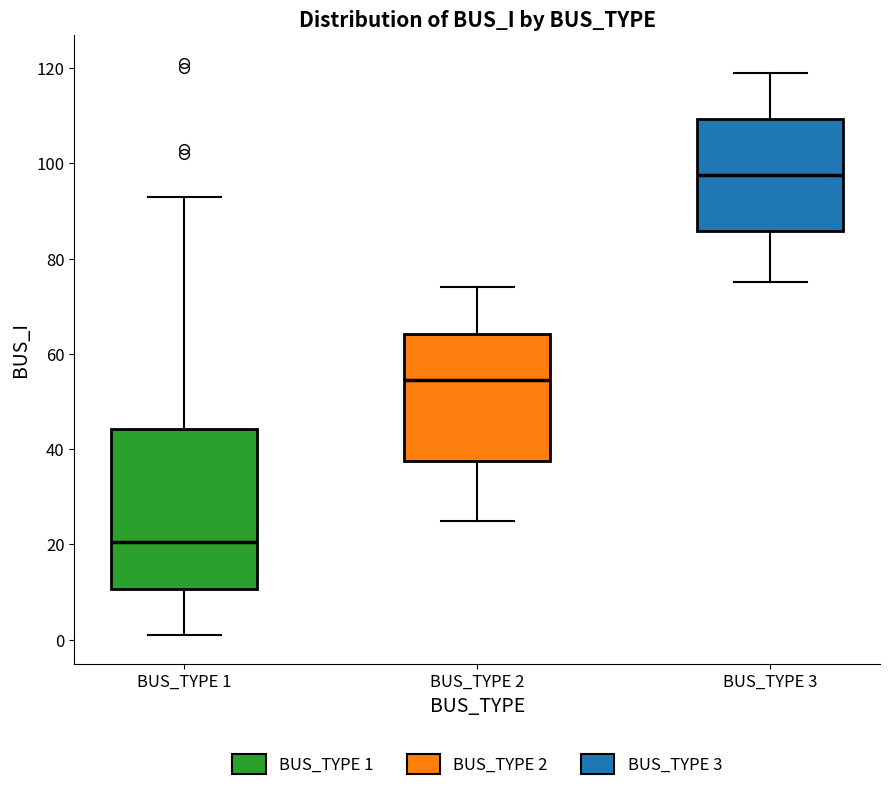

Which box's median line is the highest?

BUS_TYPE 3